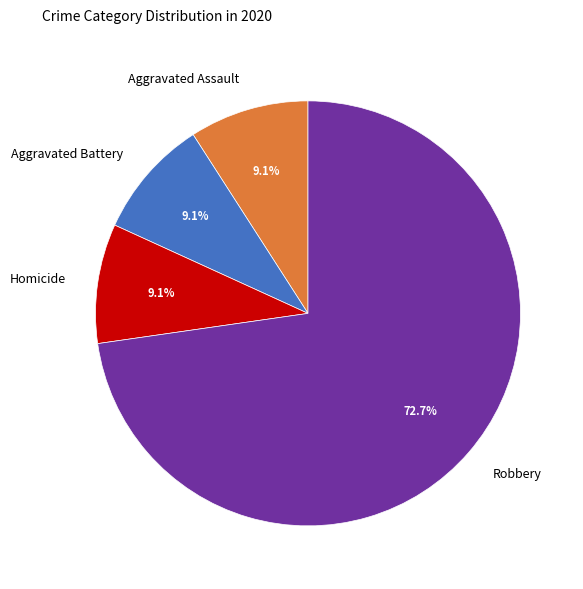

What percentage do Robbery and Aggravated Assault together represent?

81.8%